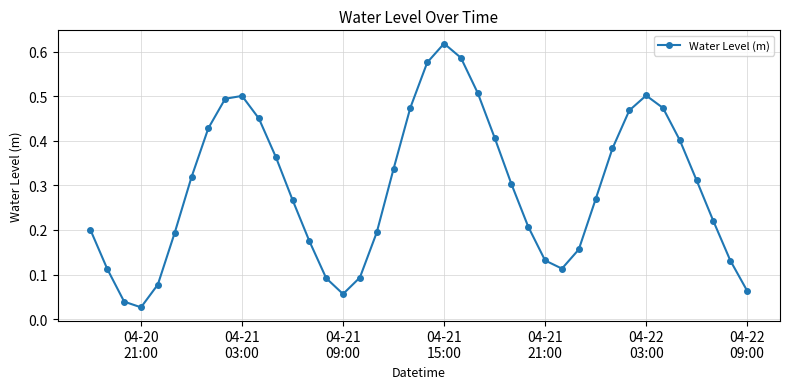

What is the sum of all values?

11.7